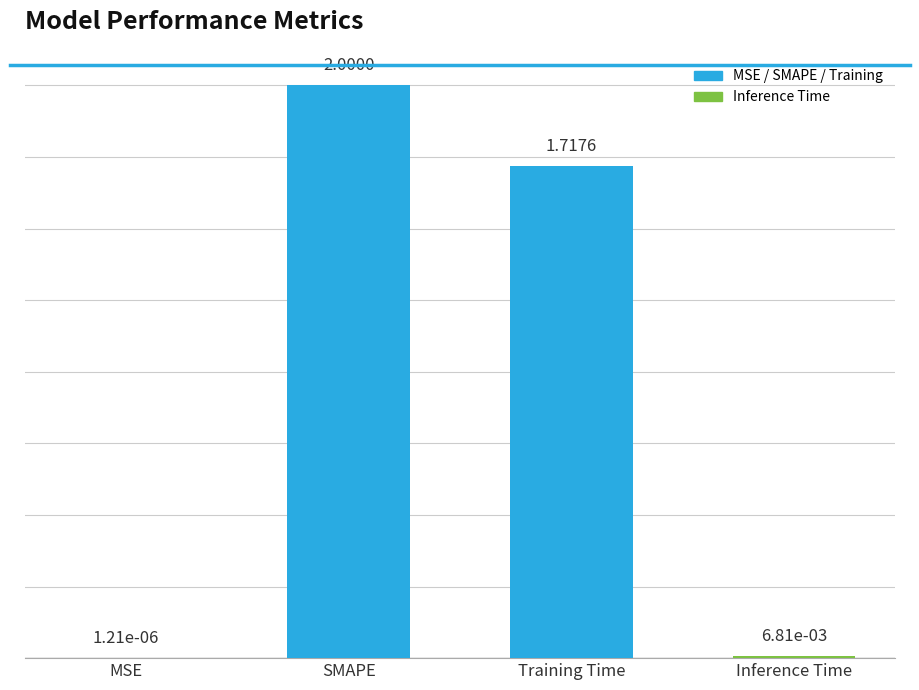

Which category has the highest value across all series?

SMAPE